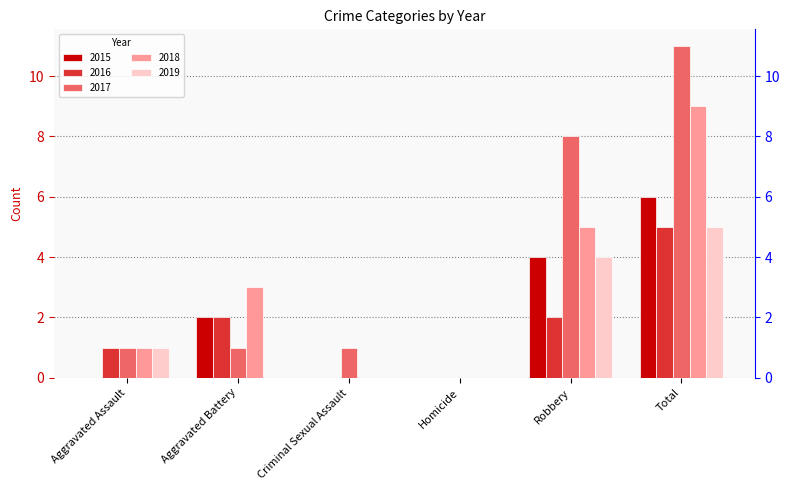

Rank the categories by 2017 value from lowest to highest.

Homicide, Aggravated Assault, Aggravated Battery, Criminal Sexual Assault, Robbery, Total